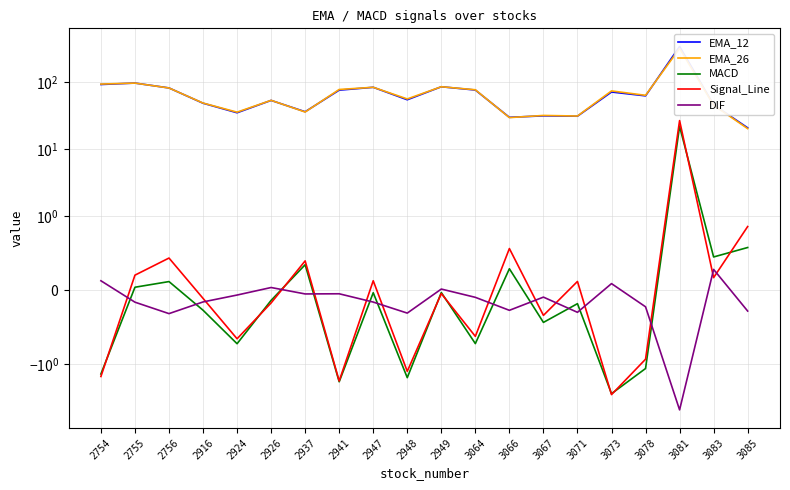

At 3078, list the series in order from largest to smallest.

EMA_26, EMA_12, DIF, Signal_Line, MACD